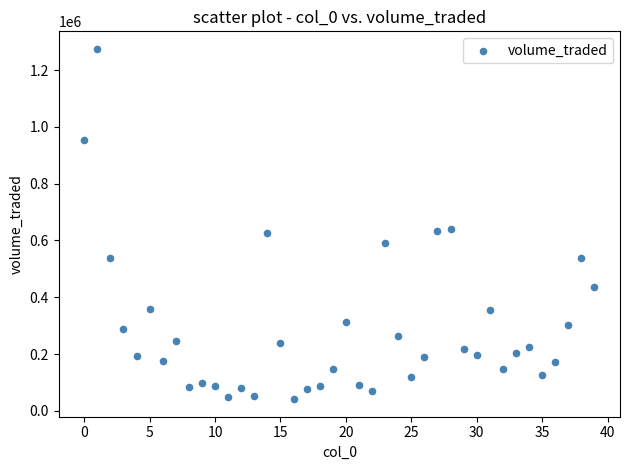

What is the range of Y values (max minus min)?

1233724